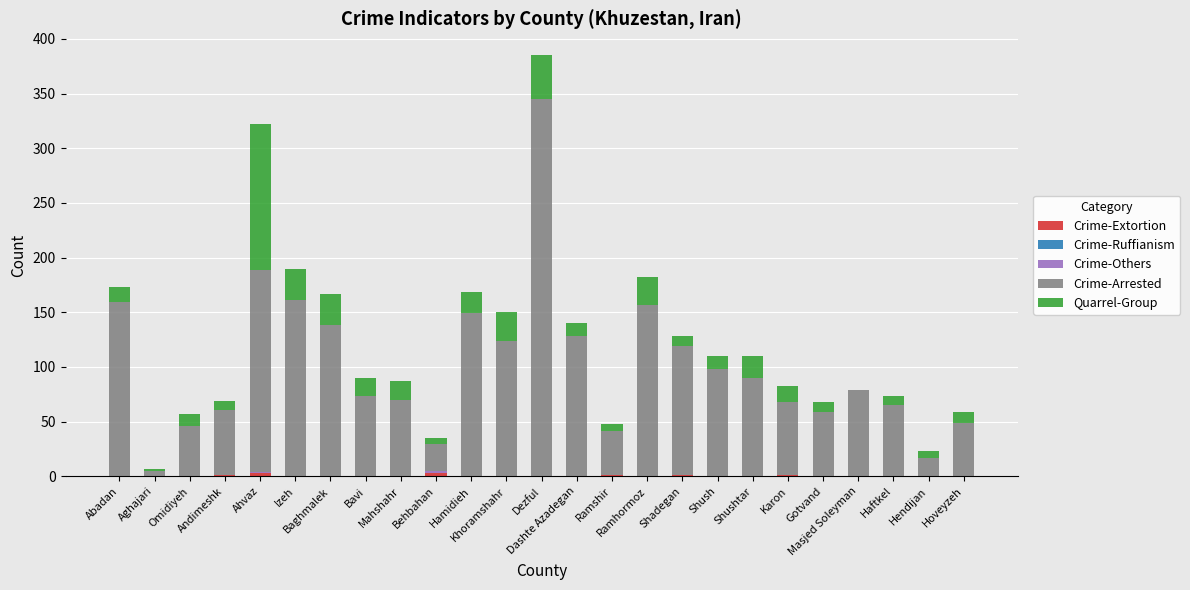

The Quarrel-Group series shows 26 at Mahshahr. True or false?

False